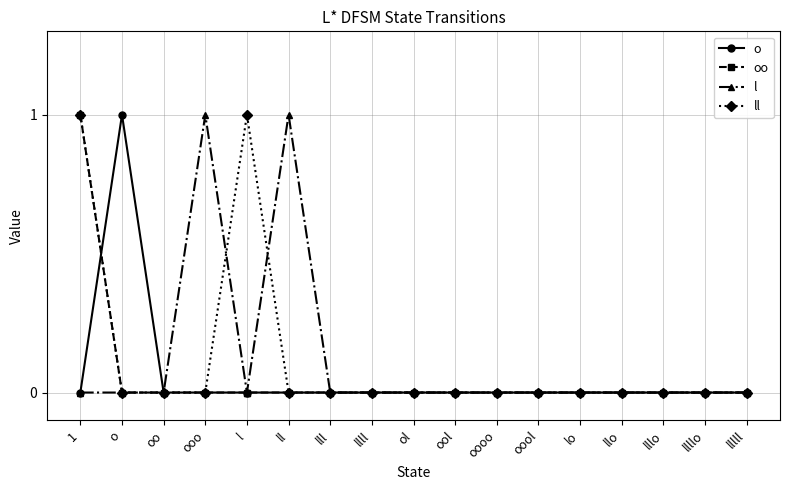

Between ooo and llll, which series saw the biggest shift?

l